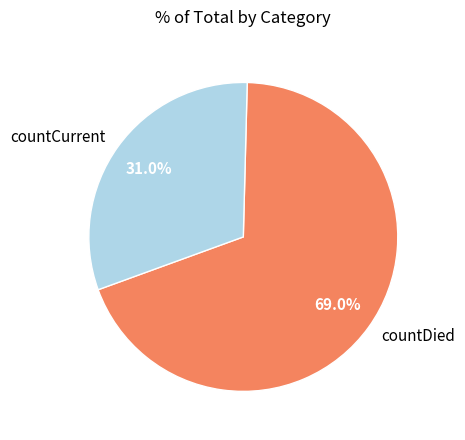

Is it true that countDied is 69% of the pie?

True